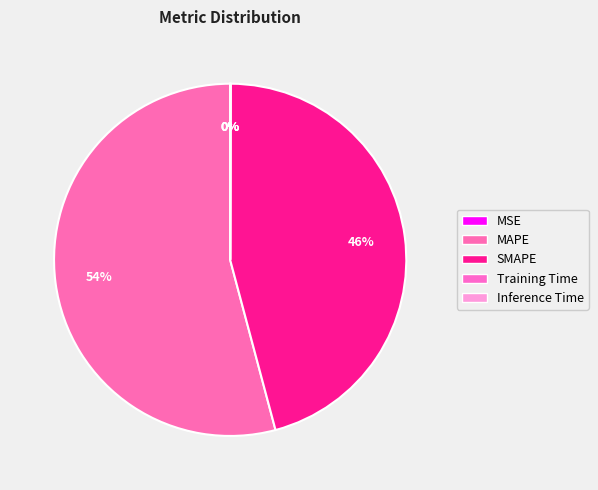

Do MAPE and Training Time together represent more than half of the pie?

Yes